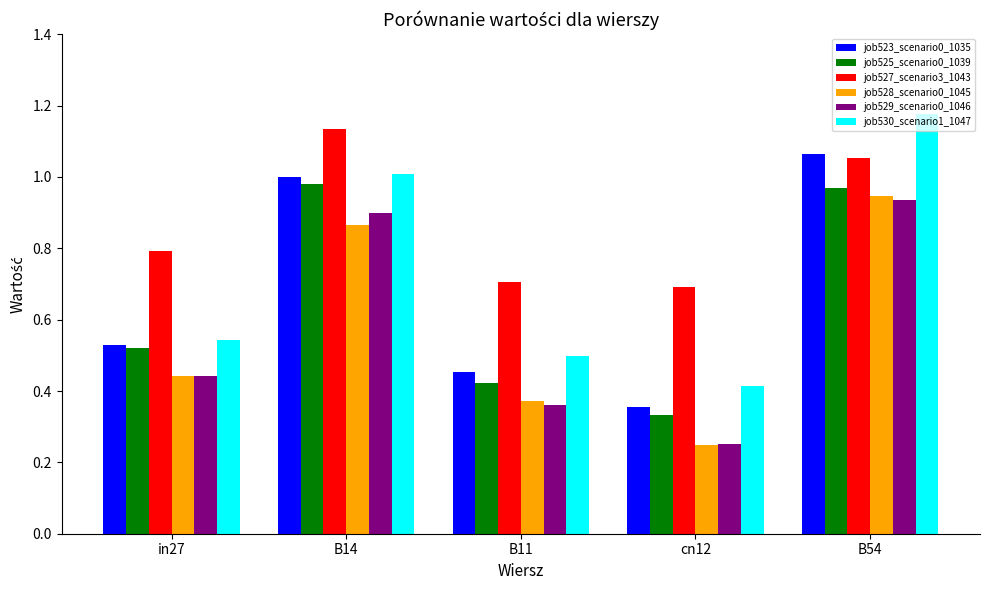

Between in27 and cn12, which series saw the biggest shift?

job528_scenario0_1045